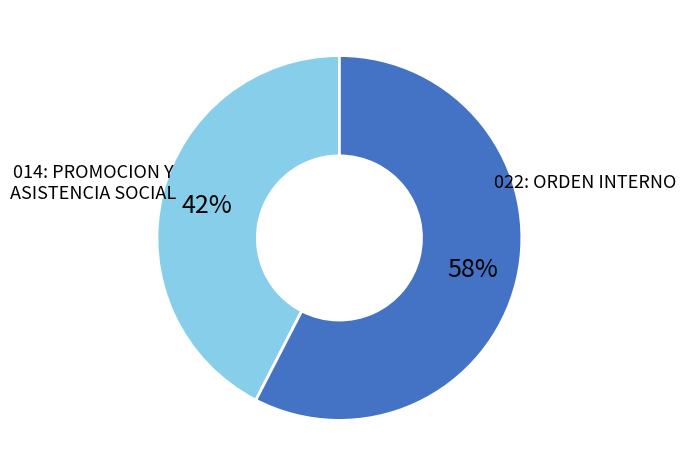

Which category has the biggest portion of the pie?

022: ORDEN INTERNO